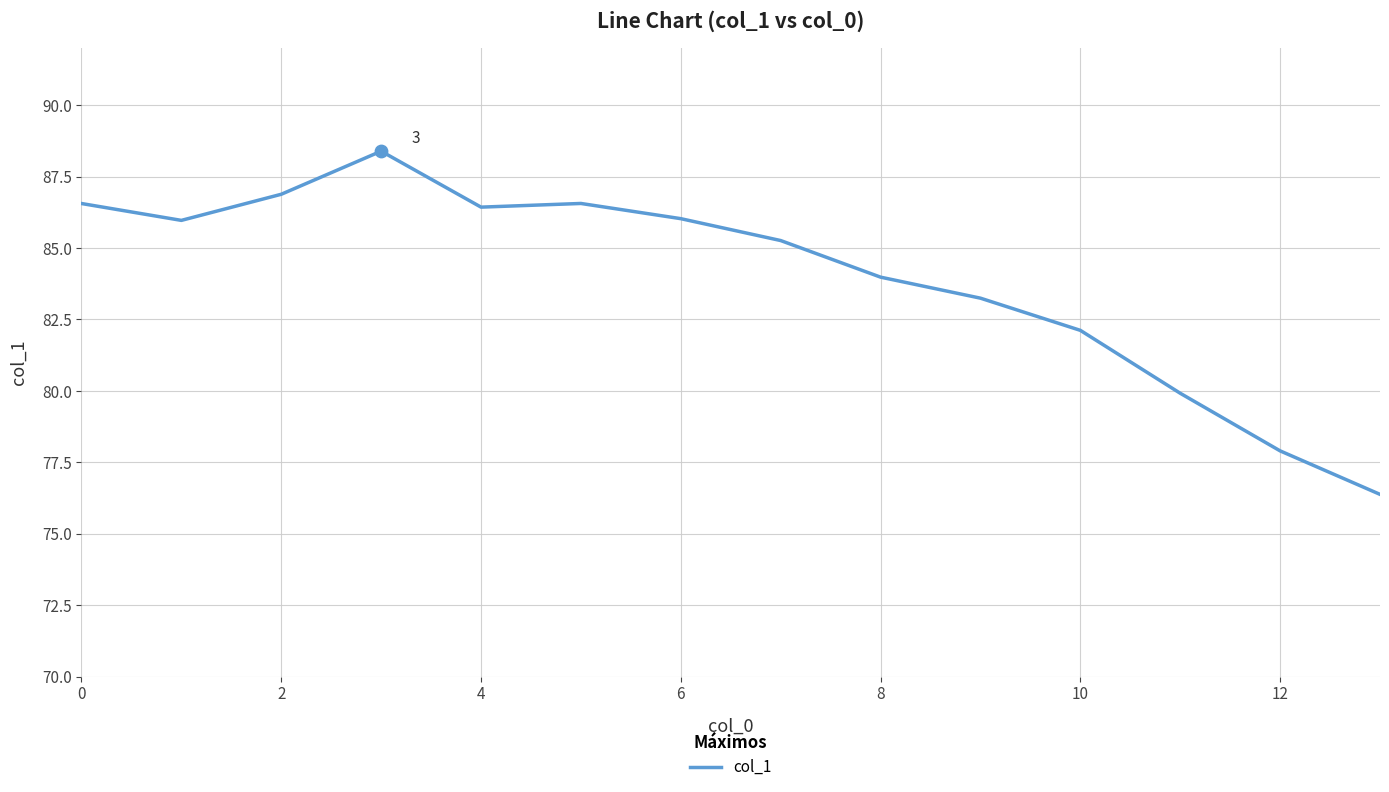

What is the difference between the maximum and minimum values?

12.0